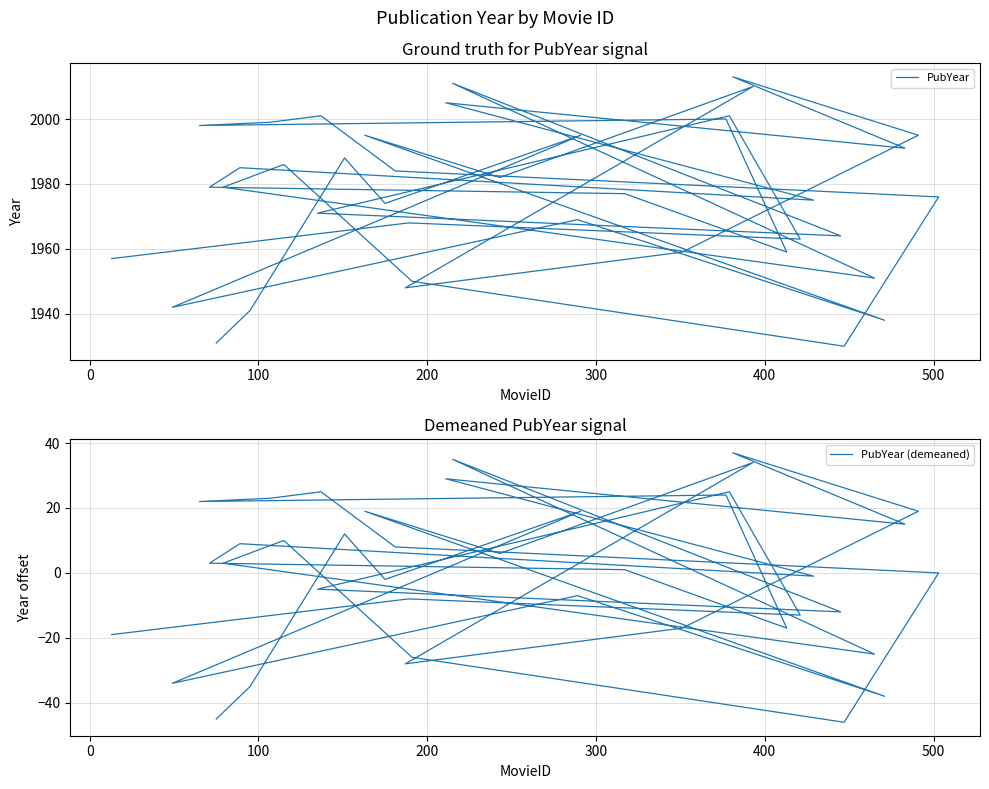

True or false: PubYear and PubYear (demeaned) intersect in this chart.

False